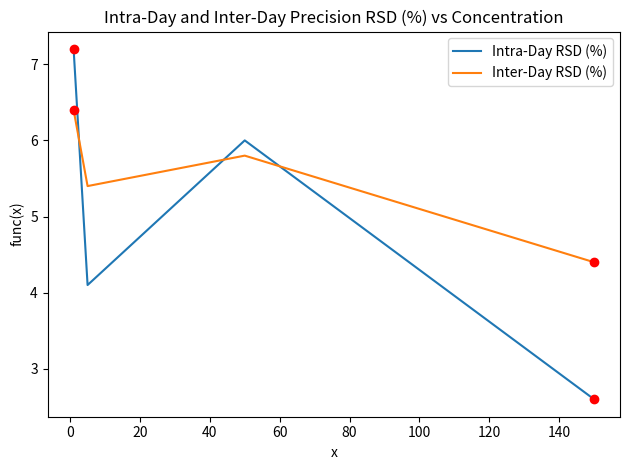

At how many categories does at least one series exceed 5?

3